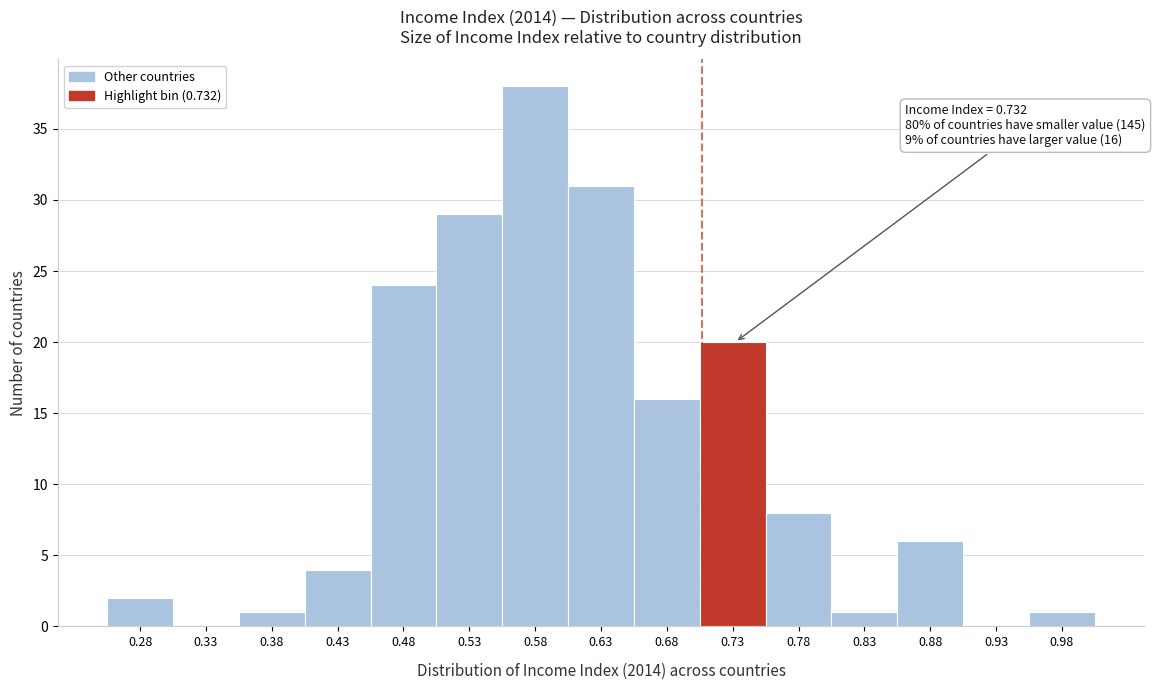

Reading left to right, extract all data points from this chart.

0.28=2	0.33=0	0.38=1	0.43=4	0.48=24	0.53=29	0.58=38	0.63=31	0.68=16	0.73=20	0.78=8	0.83=1	0.88=6	0.93=0	0.98=1